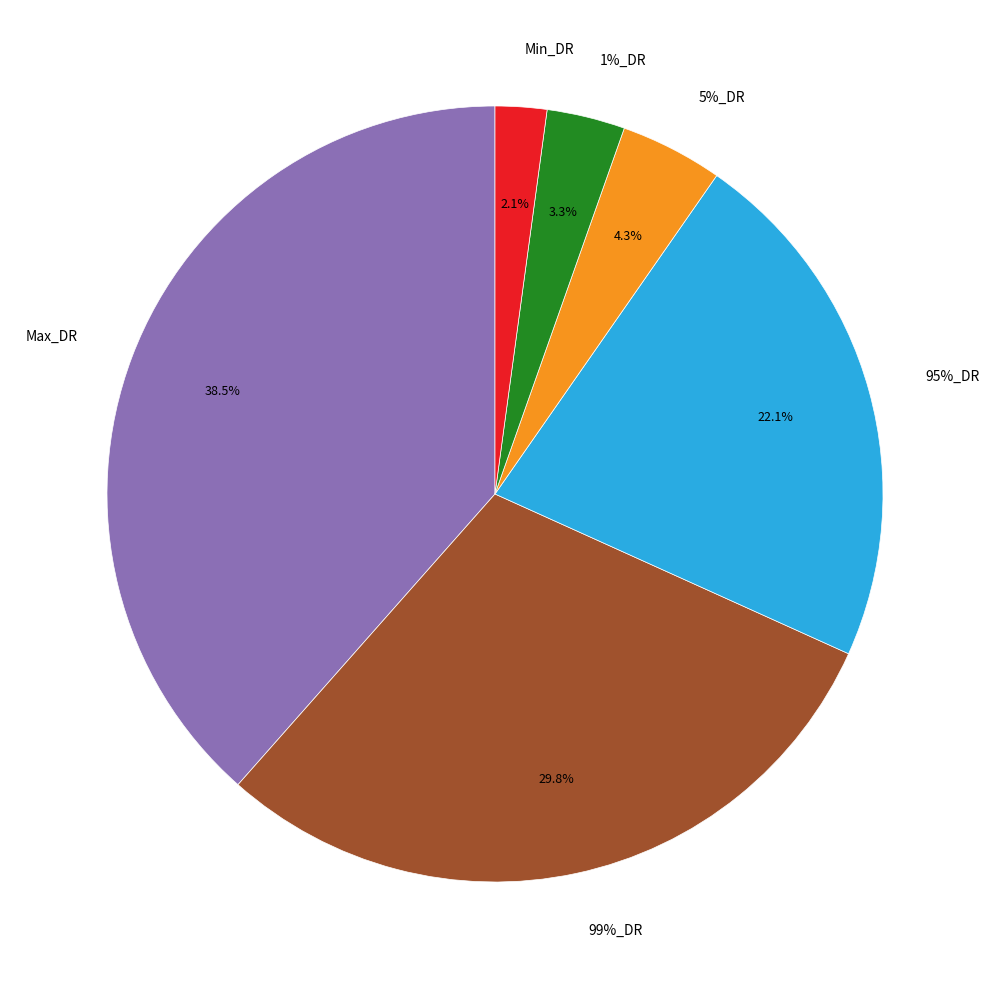

To the nearest percent, what is the difference between the largest and smallest slice percentages?

36%